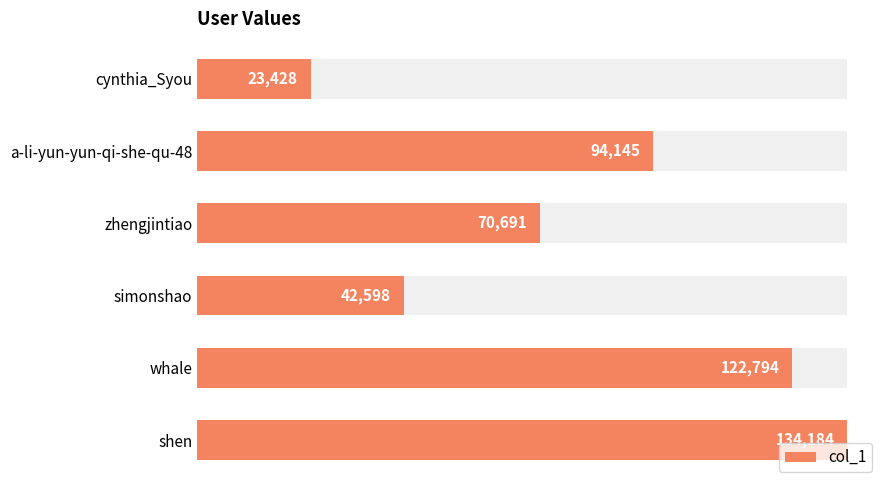

How many bars are there in total?

6